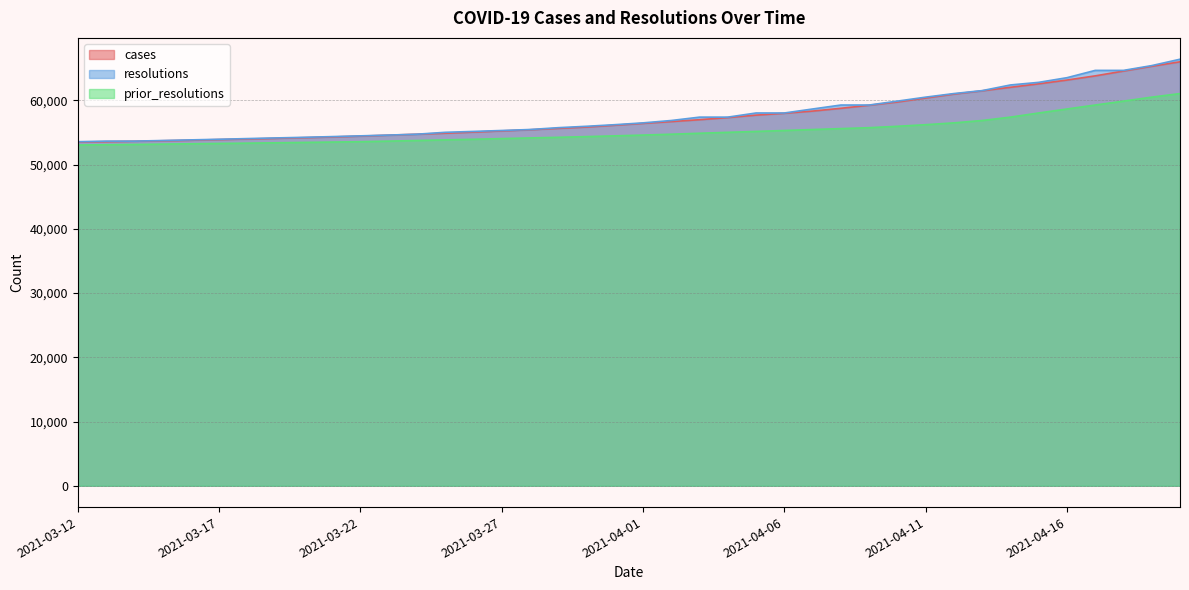

What is the label of the 28th point from the left?

2021-04-08